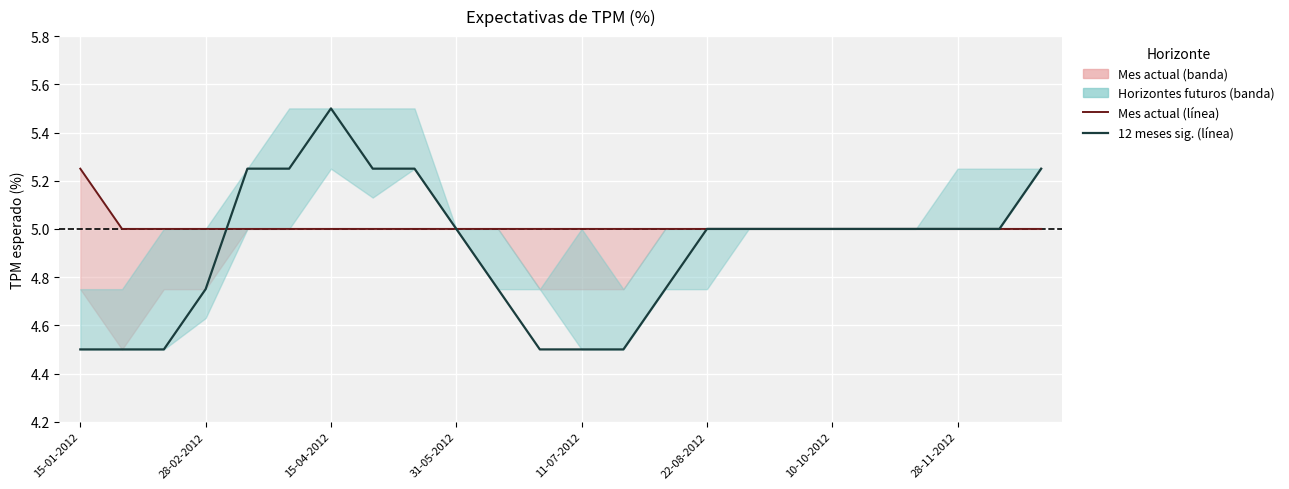

Rank the series by their average value, from lowest to highest.

12 meses sig. (línea), Mes actual (línea)